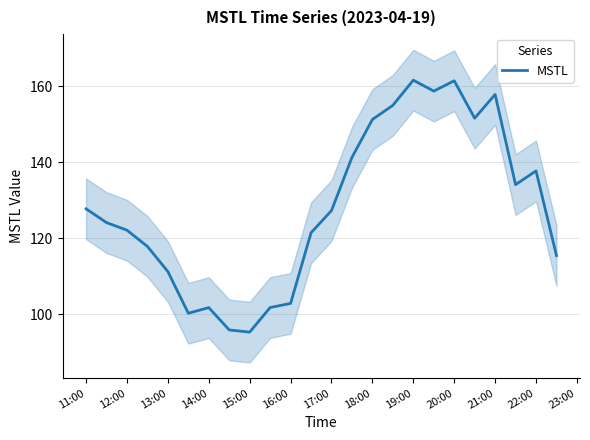

What is the average value?

128.1